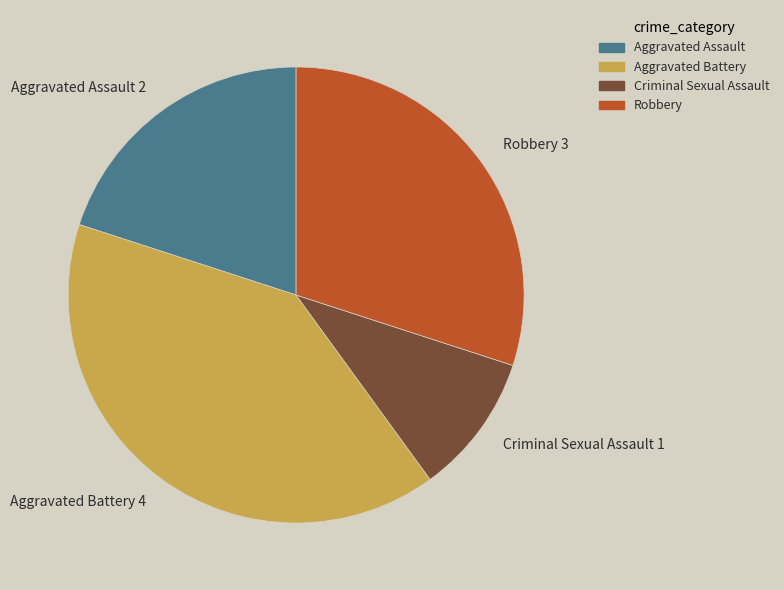

True or false: Robbery 3 accounts for 30% of the total.

True